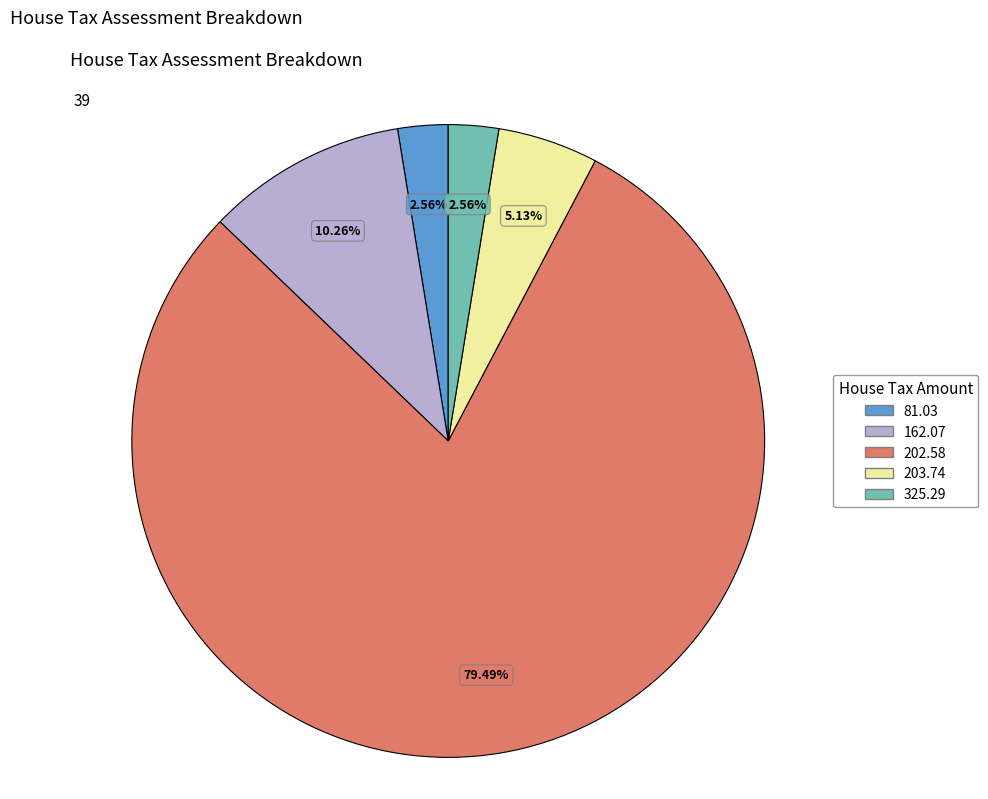

Which has a higher value, 162.07 or 325.29?

162.07